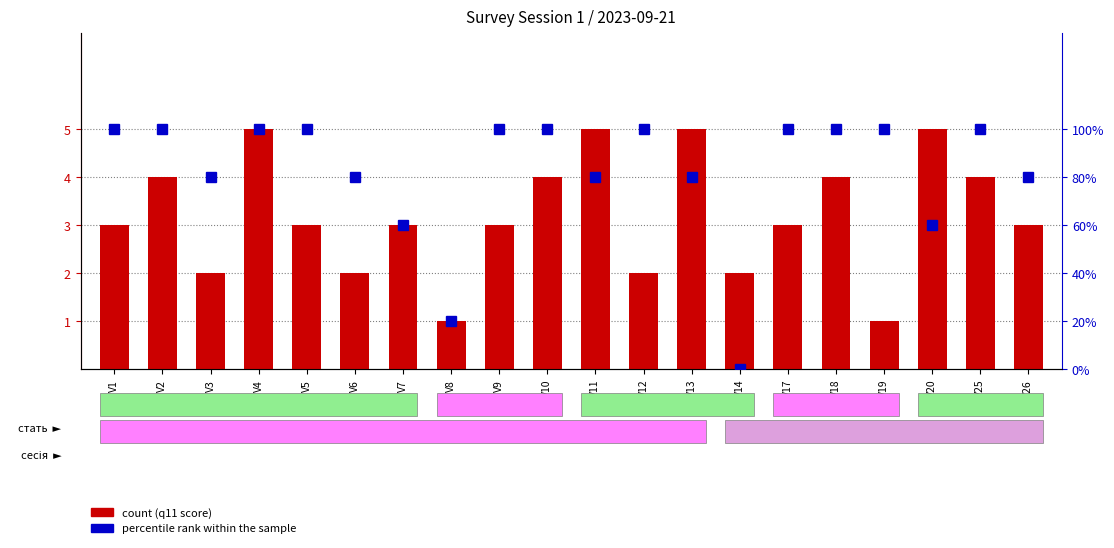

How many count values are between 2 and 4?

14